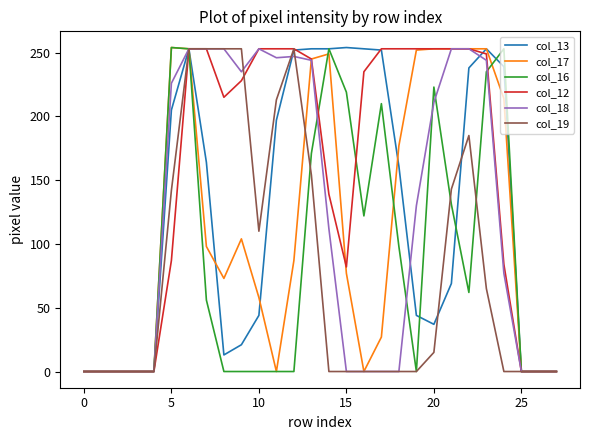

Which series has the largest total across all categories?

col_12